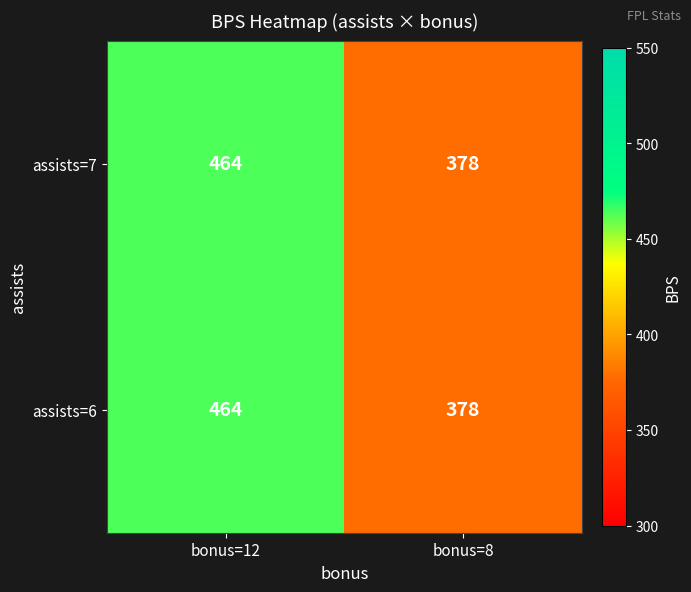

What is the total value across all series at bonus=12?

928